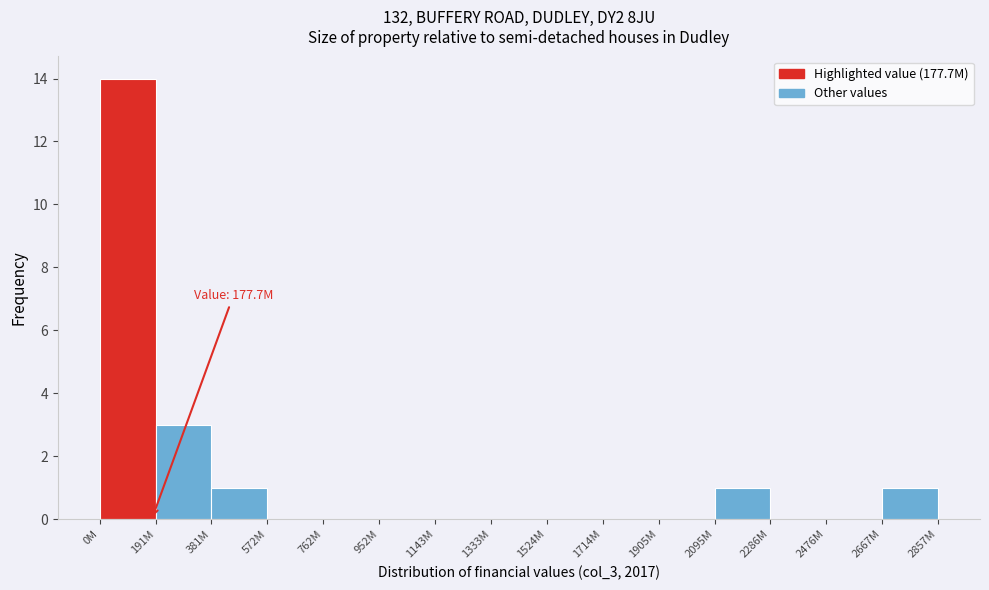

Reading left to right, extract all data points from this chart.

0M=14	191M=3	381M=1	572M=0	762M=0	952M=0	1143M=0	1333M=0	1524M=0	1714M=0	1905M=0	2095M=1	2286M=0	2476M=0	2667M=1